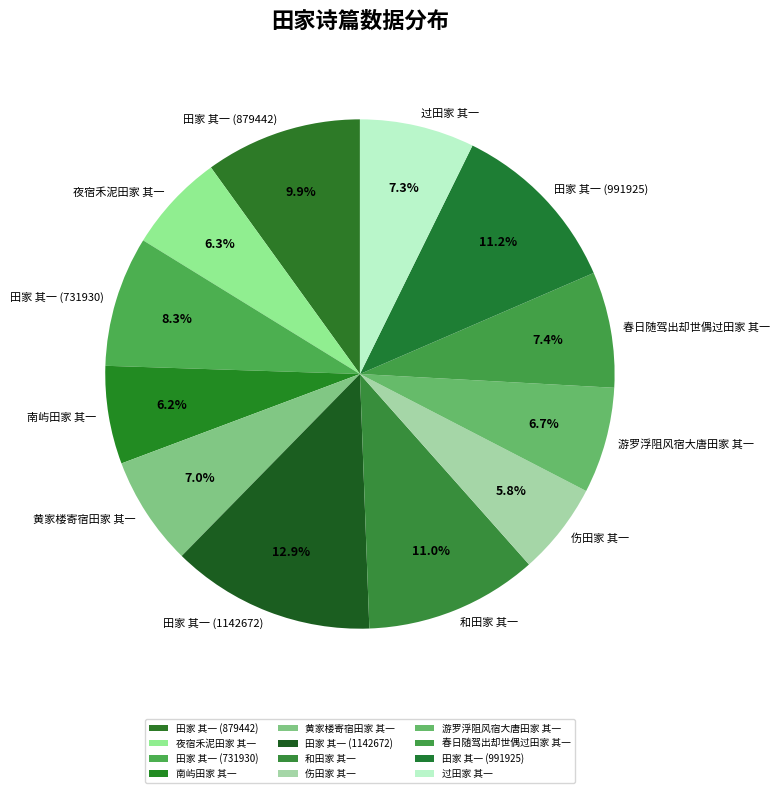

What percentage is the 春日随驾出却世偶过田家 其一 slice, to the nearest percent?

7%